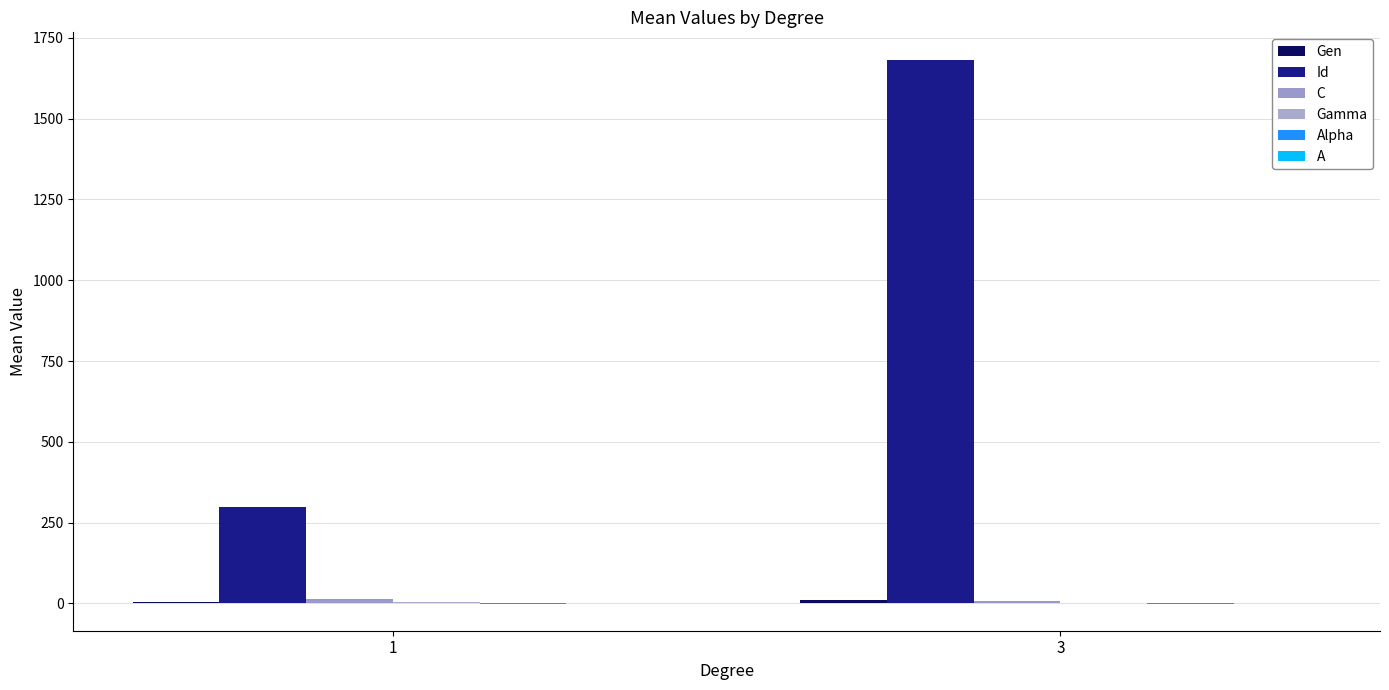

The value of Id at 3 is 2456.5. True or false?

False